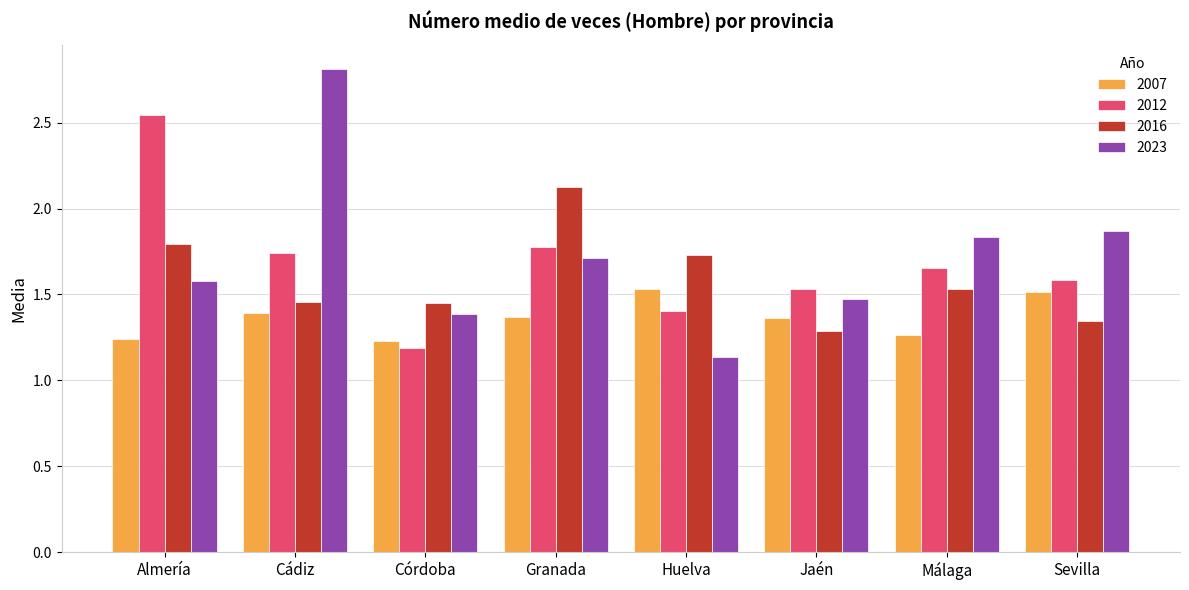

What is the difference between the 2023 values at Huelva and Málaga?

0.7